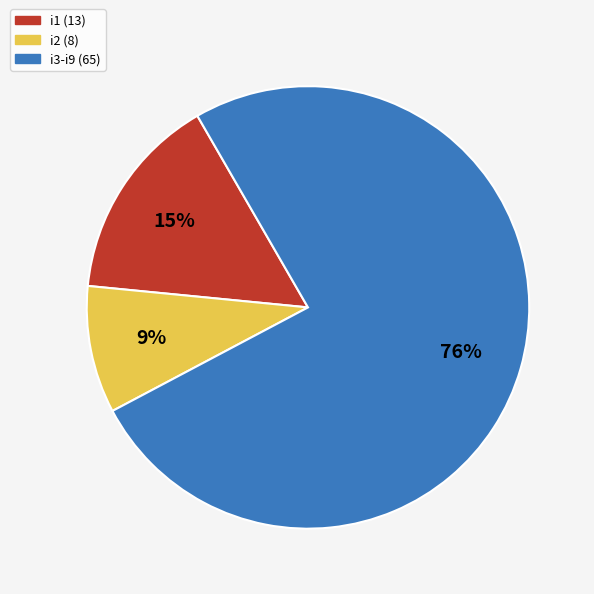

Is there a majority slice in this chart?

Yes